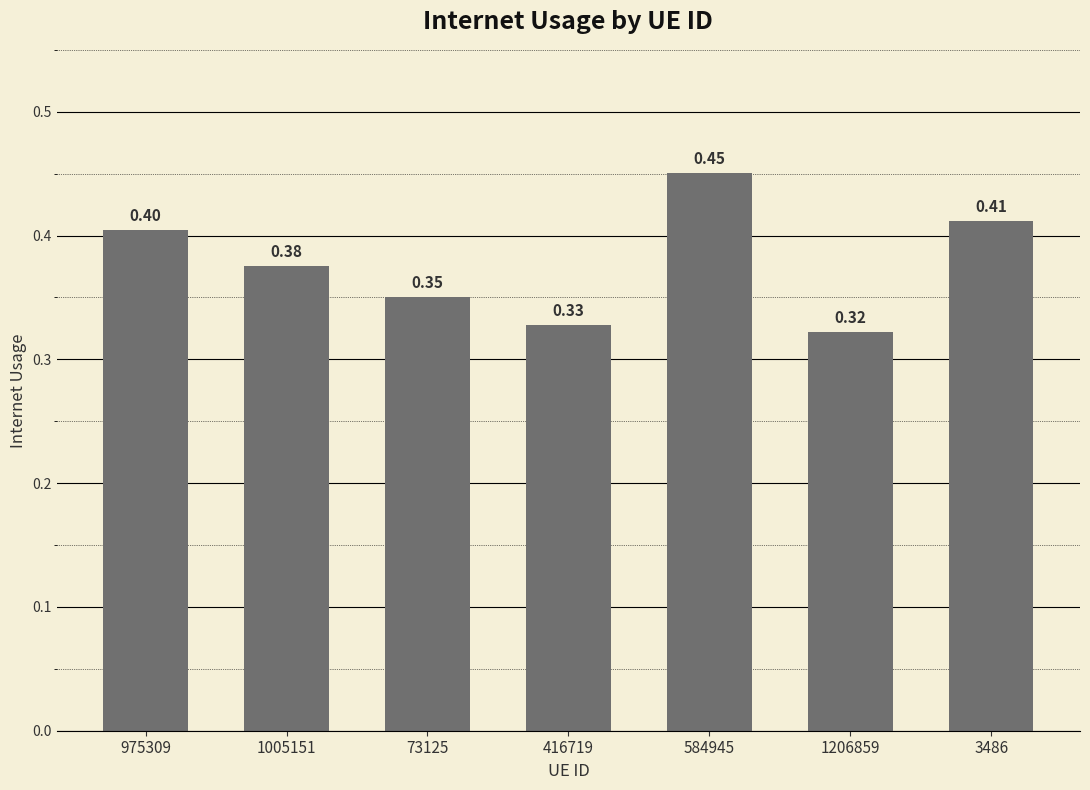

Rank the categories by value from highest to lowest.

584945, 3486, 975309, 1005151, 73125, 416719, 1206859